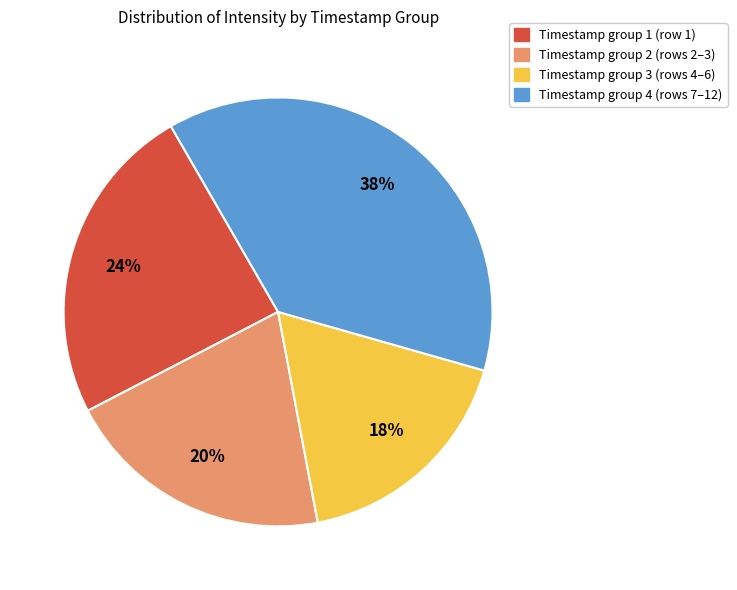

How many slices are in this pie chart?

4